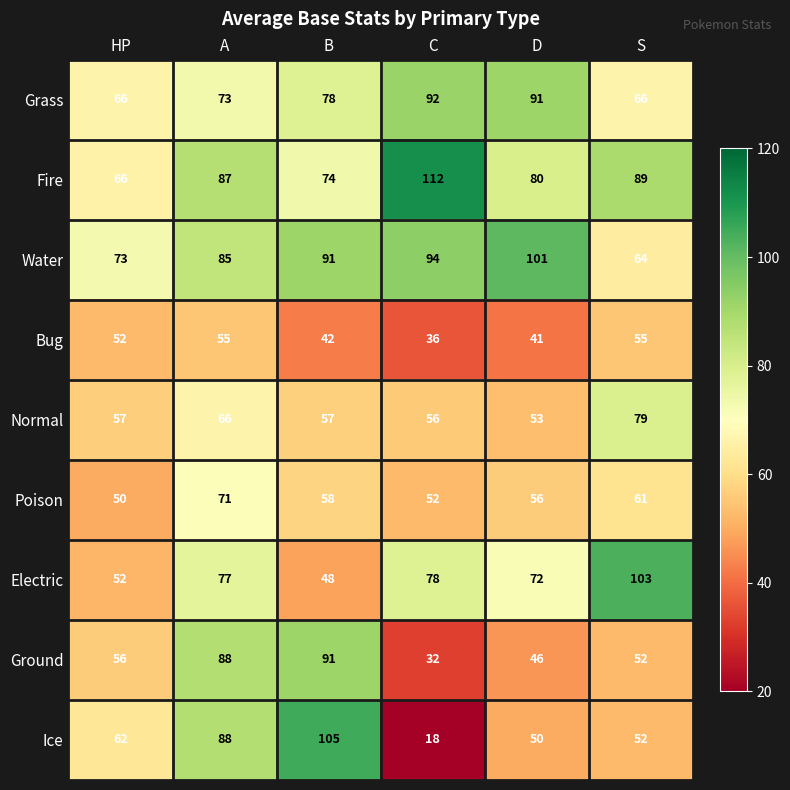

The Fire series shows 66 at HP. True or false?

True